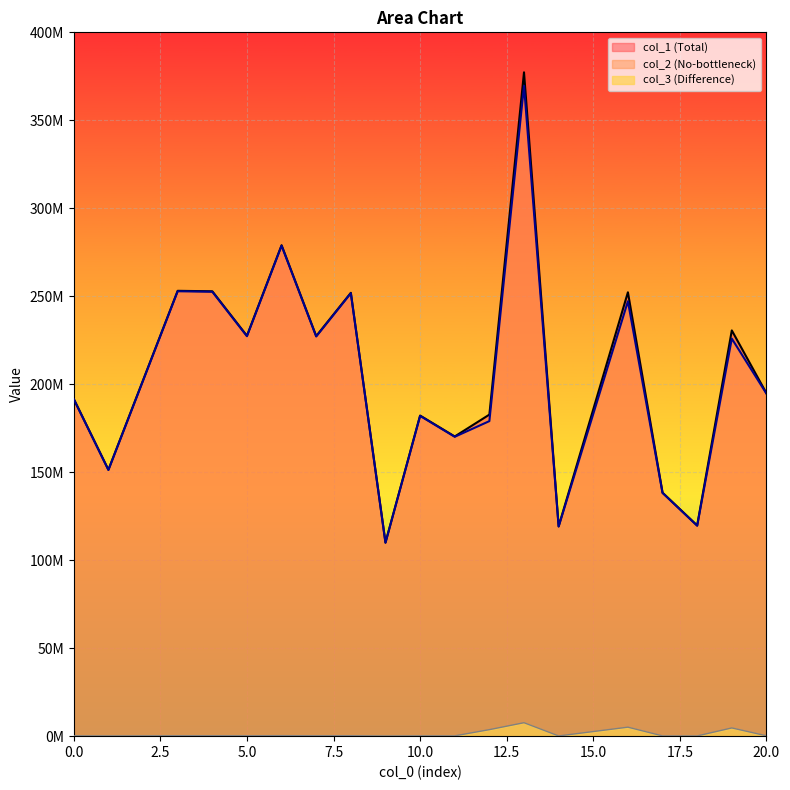

In col_2, how many points are higher than both neighbors (excluding endpoints)?

7